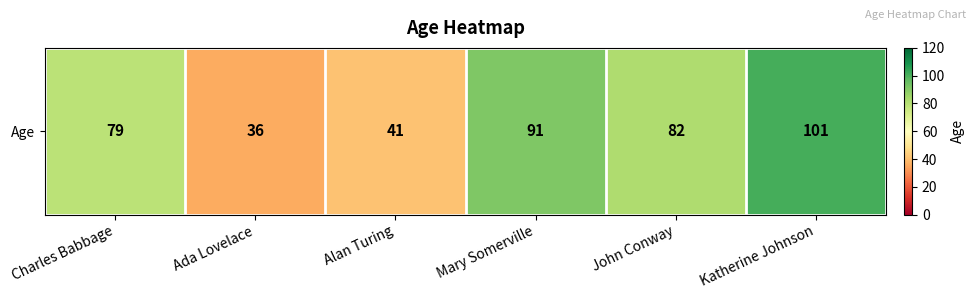

The value at Katherine Johnson is 101. True or false?

True